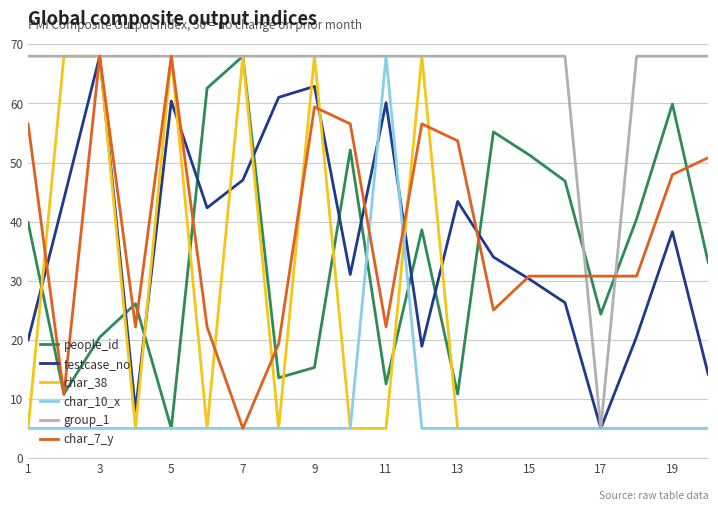

What is the minimum value for people_id?

5.0